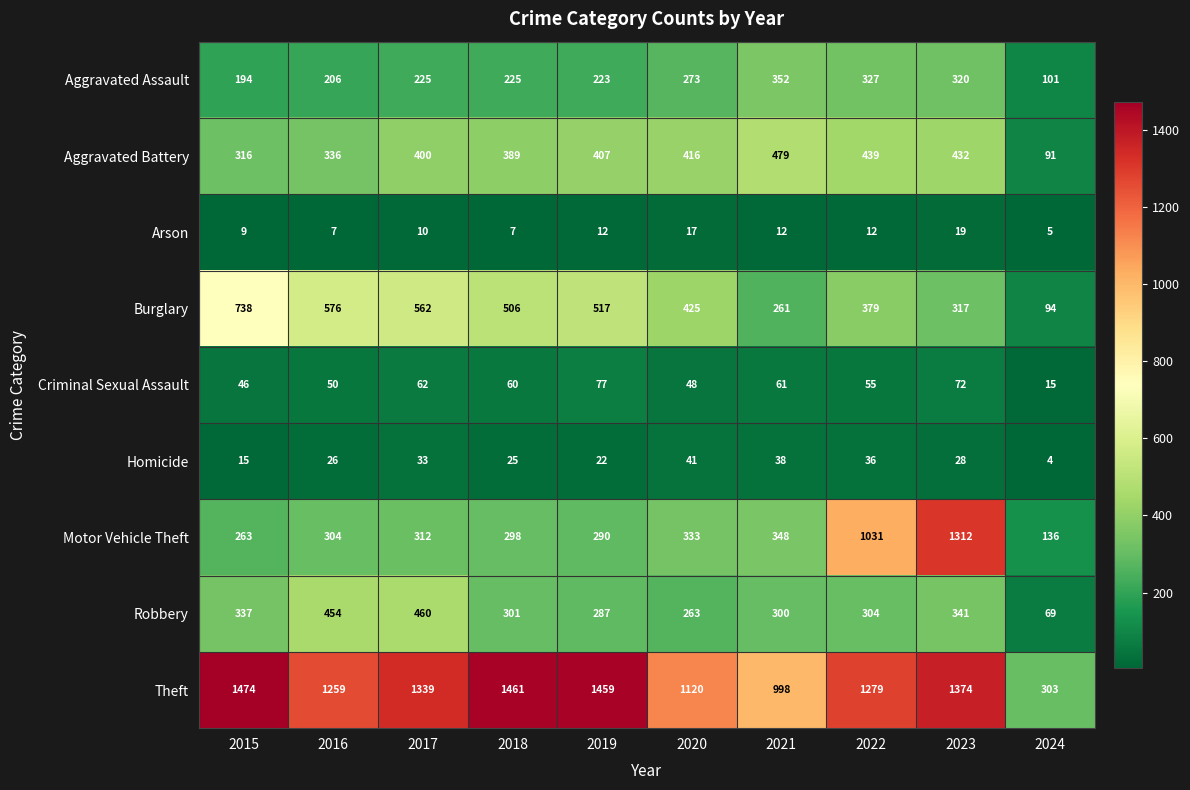

The value of Criminal Sexual Assault at 2016 is 50. True or false?

True